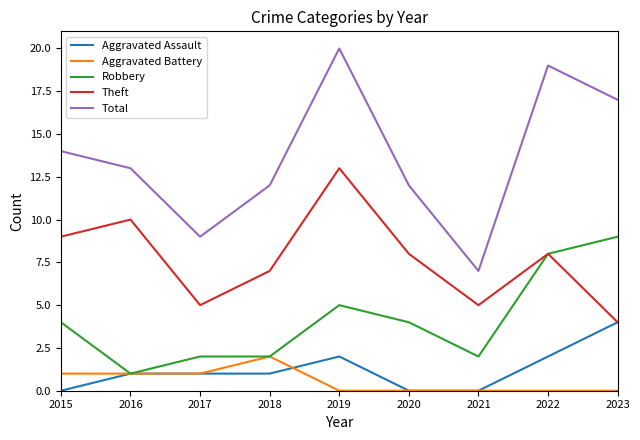

At which category does Robbery reach its first local valley?

2016